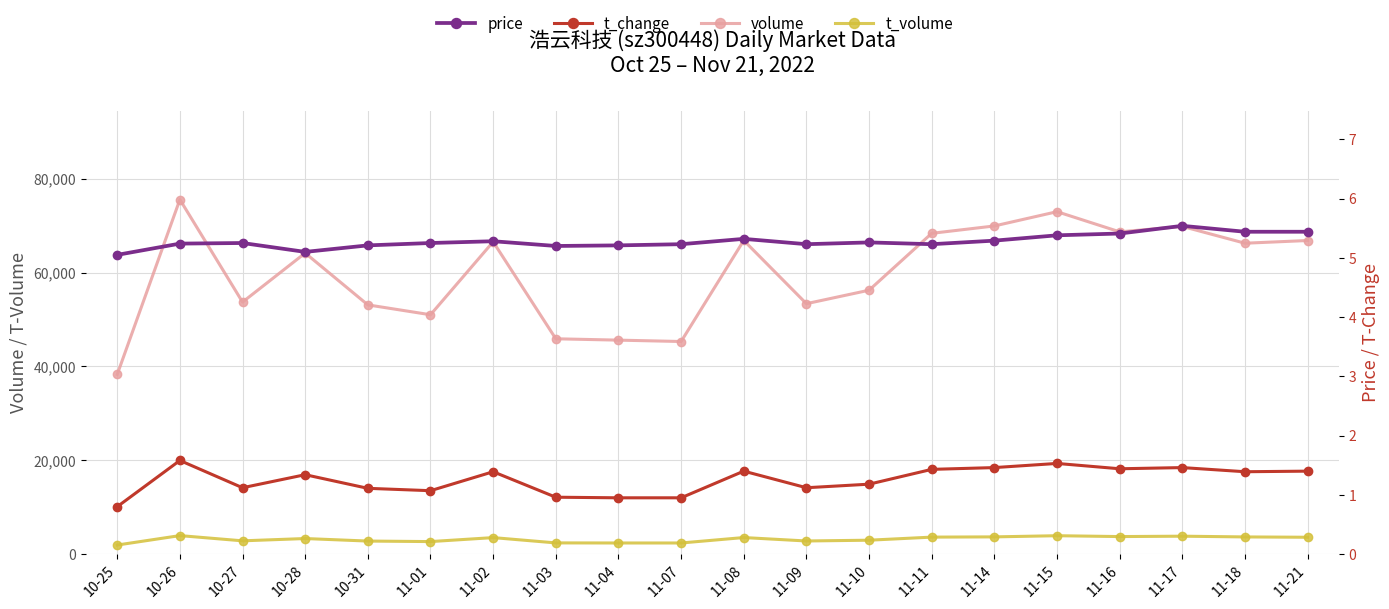

True or false: volume has a value of 26025.9 at 11-16.

False